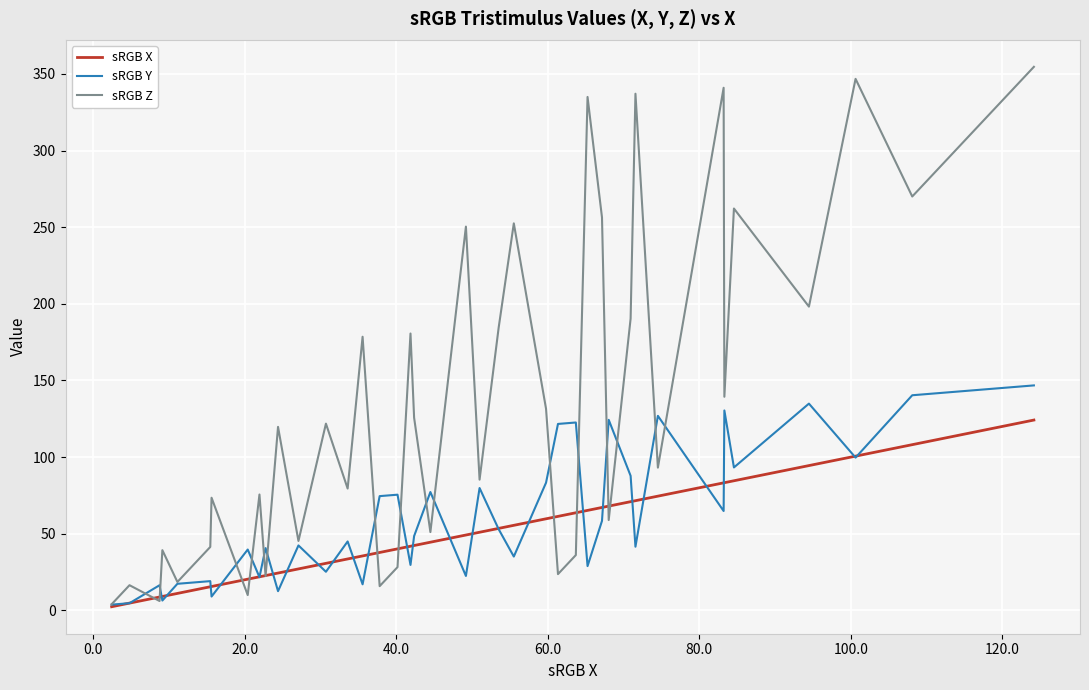

List the series in order of their peak value, highest first.

sRGB Z, sRGB Y, sRGB X